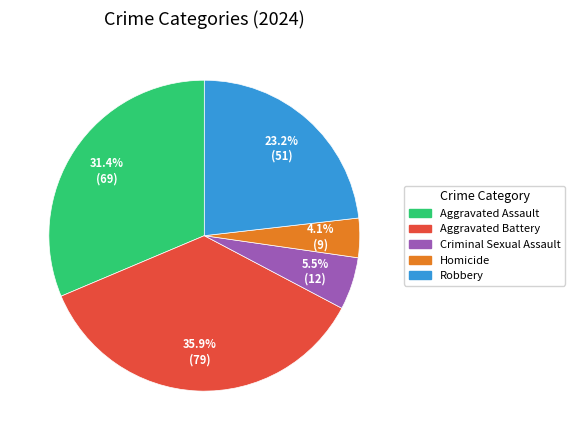

To the nearest percent, what is the average slice percentage?

20%